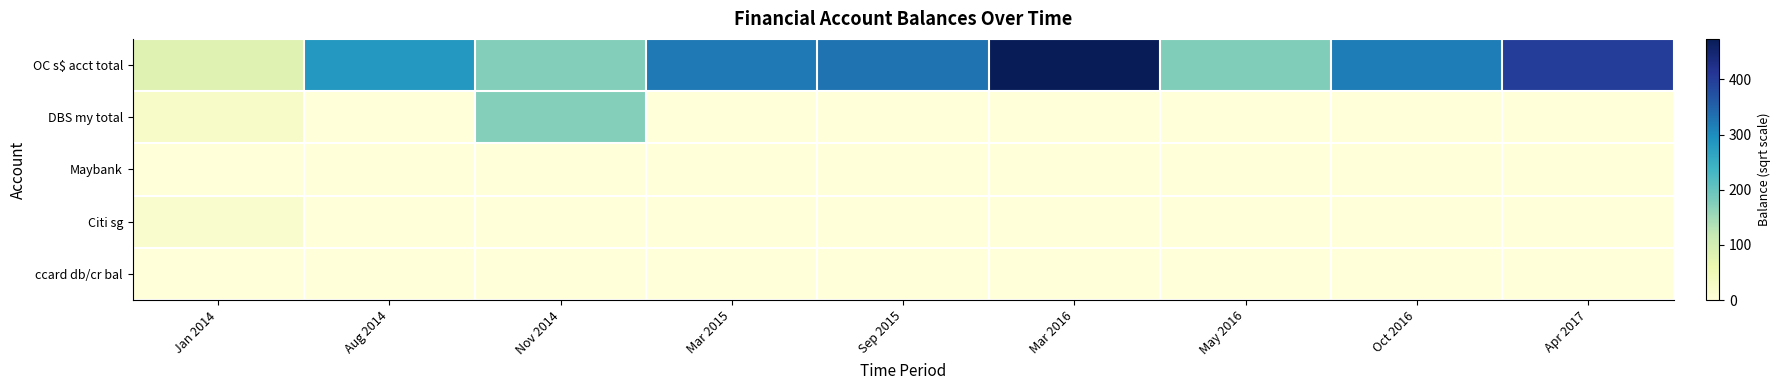

Reading left to right, transcribe all the data shown in this chart.

OC s$ acct total: Jan 2014=81.3	Aug 2014=283.6	Nov 2014=173.9	Mar 2015=322.8	Sep 2015=330.9	Mar 2016=473.3	May 2016=175.9	Oct 2016=319.5	Apr 2017=400.6
DBS my total: Jan 2014=26.8	Aug 2014=0.0	Nov 2014=172.2	Mar 2015=0.0	Sep 2015=0.0	Mar 2016=0.0	May 2016=0.0	Oct 2016=0.0	Apr 2017=0.0
Maybank: Jan 2014=0.0	Aug 2014=0.0	Nov 2014=0.0	Mar 2015=0.0	Sep 2015=0.0	Mar 2016=0.0	May 2016=0.0	Oct 2016=0.0	Apr 2017=0.0
Citi sg: Jan 2014=20.0	Aug 2014=0.0	Nov 2014=0.0	Mar 2015=0.0	Sep 2015=0.0	Mar 2016=0.0	May 2016=0.0	Oct 2016=0.0	Apr 2017=0.0
ccard db/cr bal: Jan 2014=0.0	Aug 2014=0.0	Nov 2014=0.0	Mar 2015=0.0	Sep 2015=0.0	Mar 2016=0.0	May 2016=0.0	Oct 2016=0.0	Apr 2017=0.0